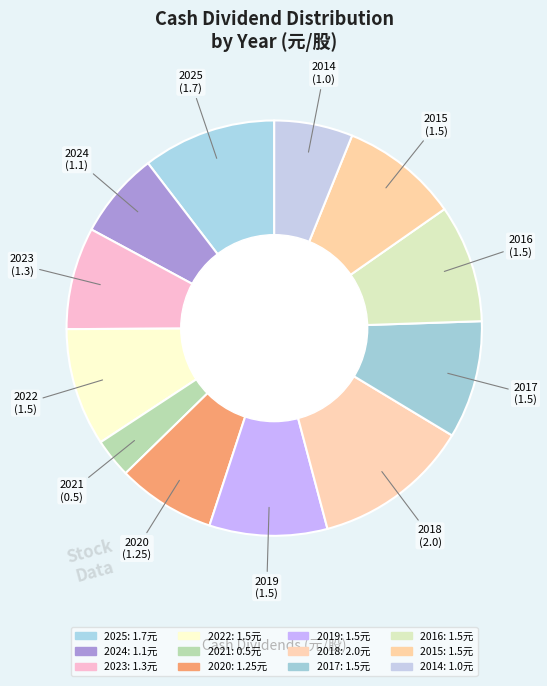

How many segments does this pie chart have?

12